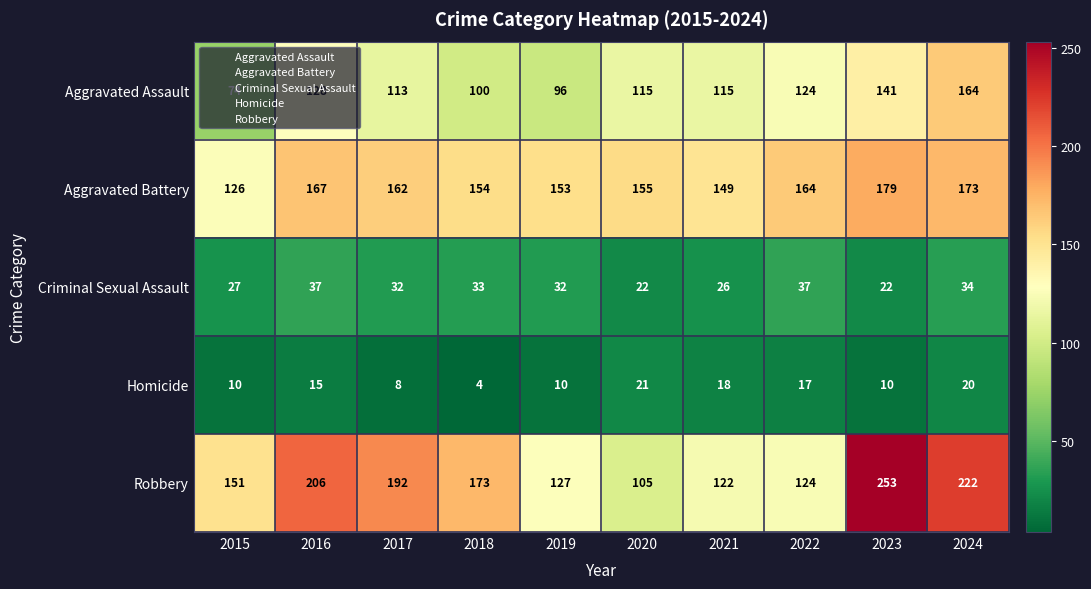

What is the difference between the highest and lowest values at 2023?

243